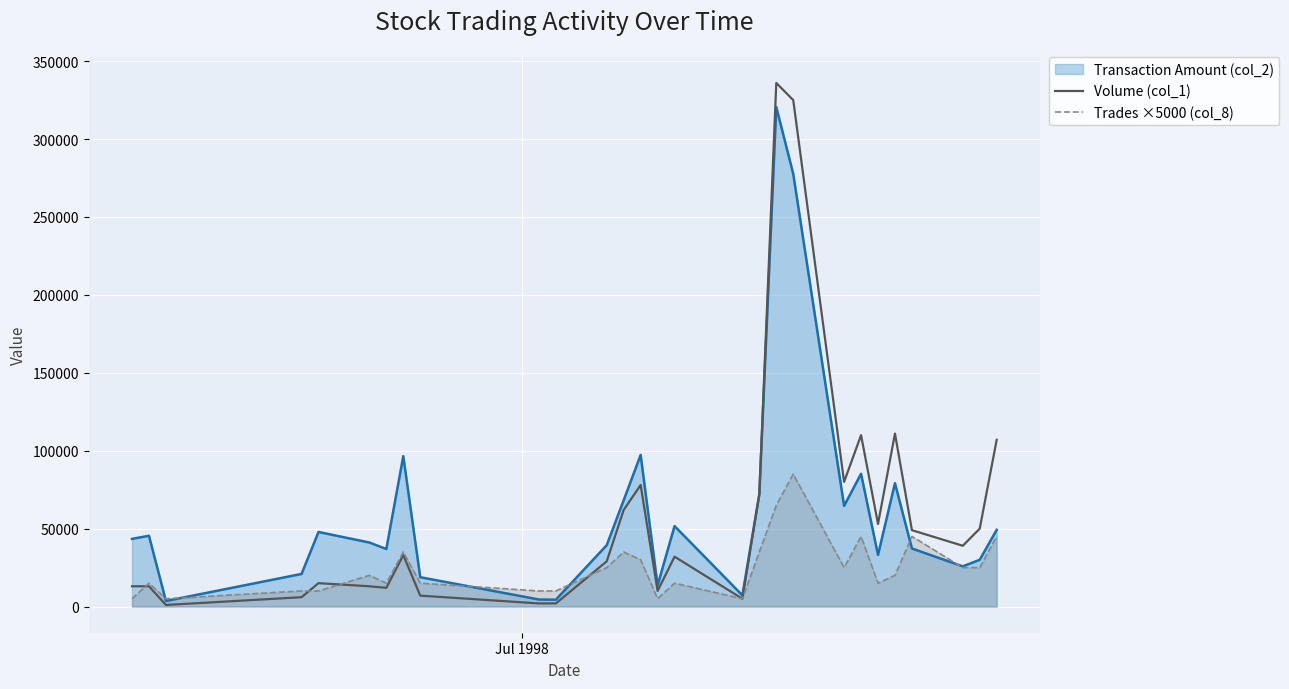

Which series has the largest range (max minus min)?

Volume (col_1)